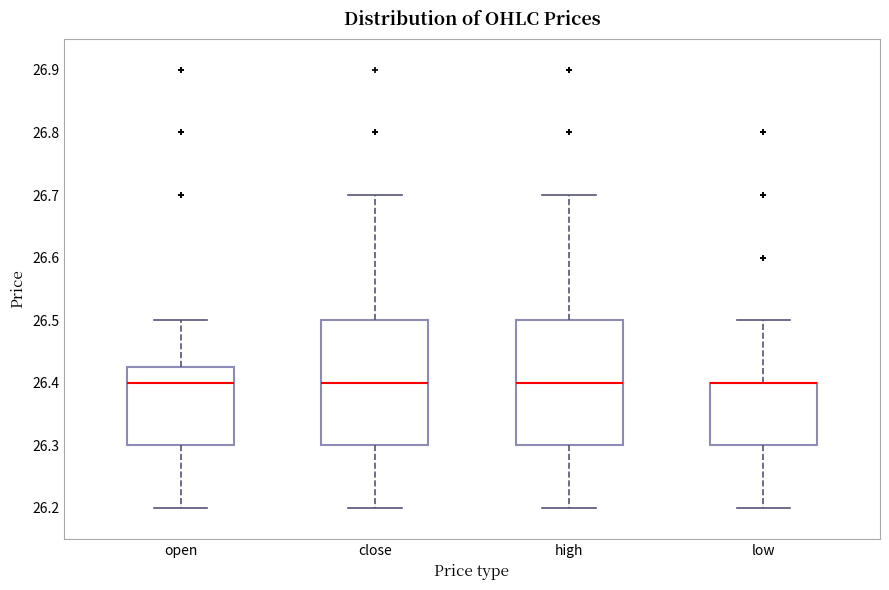

Reading left to right, transcribe this box plot: for each box, give where its median line is, the range the box spans, and where its two whiskers end, as read against the y-axis. The values are not printed on the chart, so give them approximately, as read against the axis.

open: median 26.40, box 26.30 to 26.43, whiskers 26.20 to 26.50
close: median 26.40, box 26.30 to 26.50, whiskers 26.20 to 26.70
high: median 26.40, box 26.30 to 26.50, whiskers 26.20 to 26.70
low: median 26.40 (drawn on the box's upper edge), box 26.30 to 26.40, whiskers 26.20 to 26.50